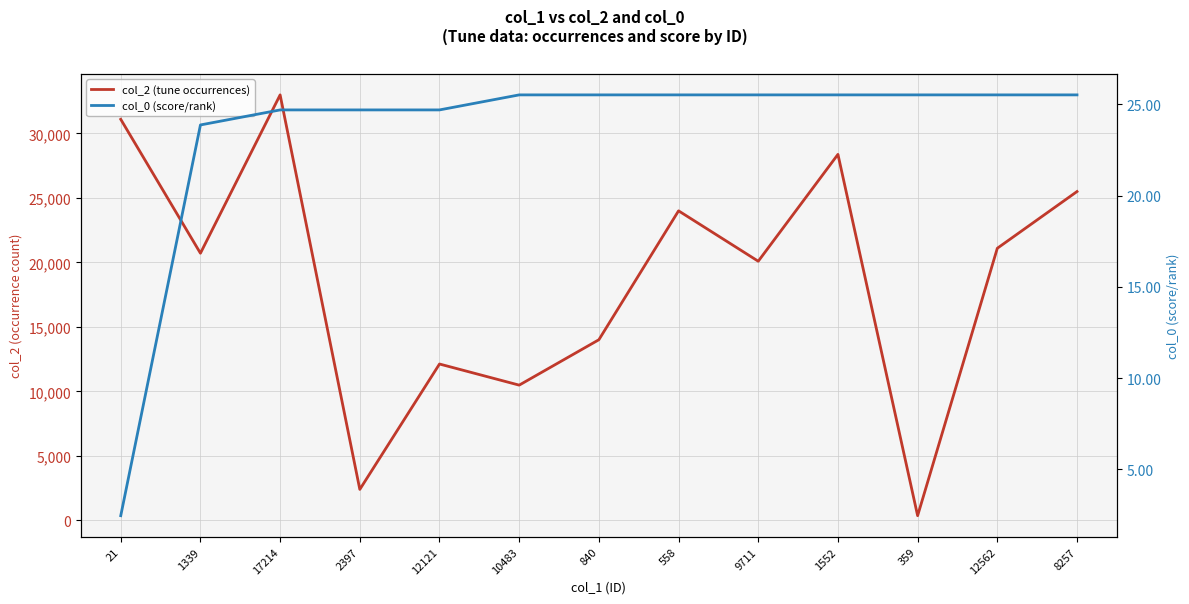

The col_0 (score/rank) series shows 41.8 at 9711. True or false?

False